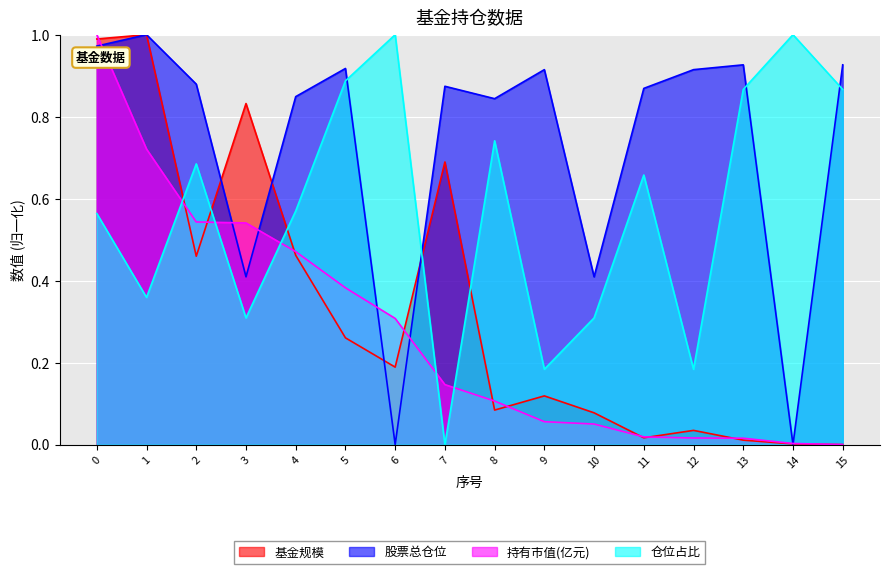

What is the spread (max minus min) of values at 1?

0.6